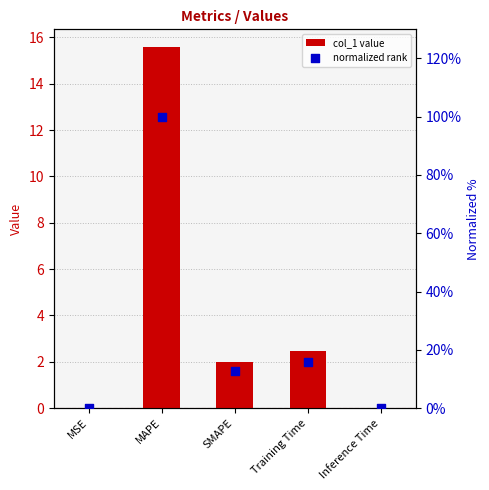

Which series has the widest spread of Y values?

normalized rank